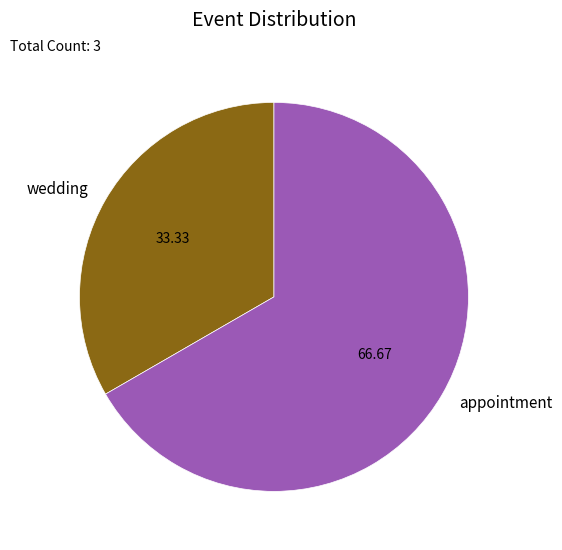

Is appointment the majority of the pie?

Yes